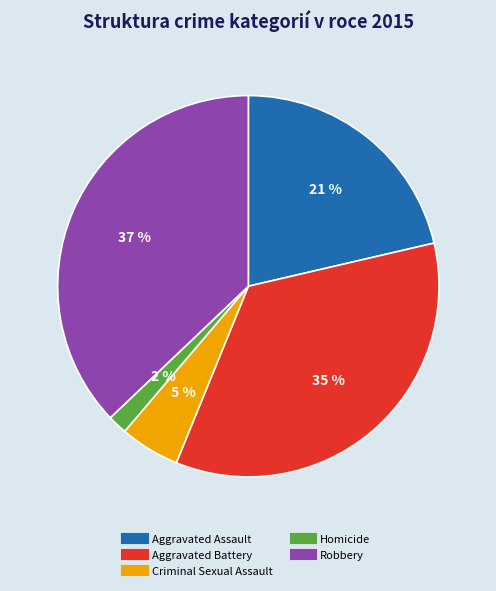

How many segments does this pie chart have?

5